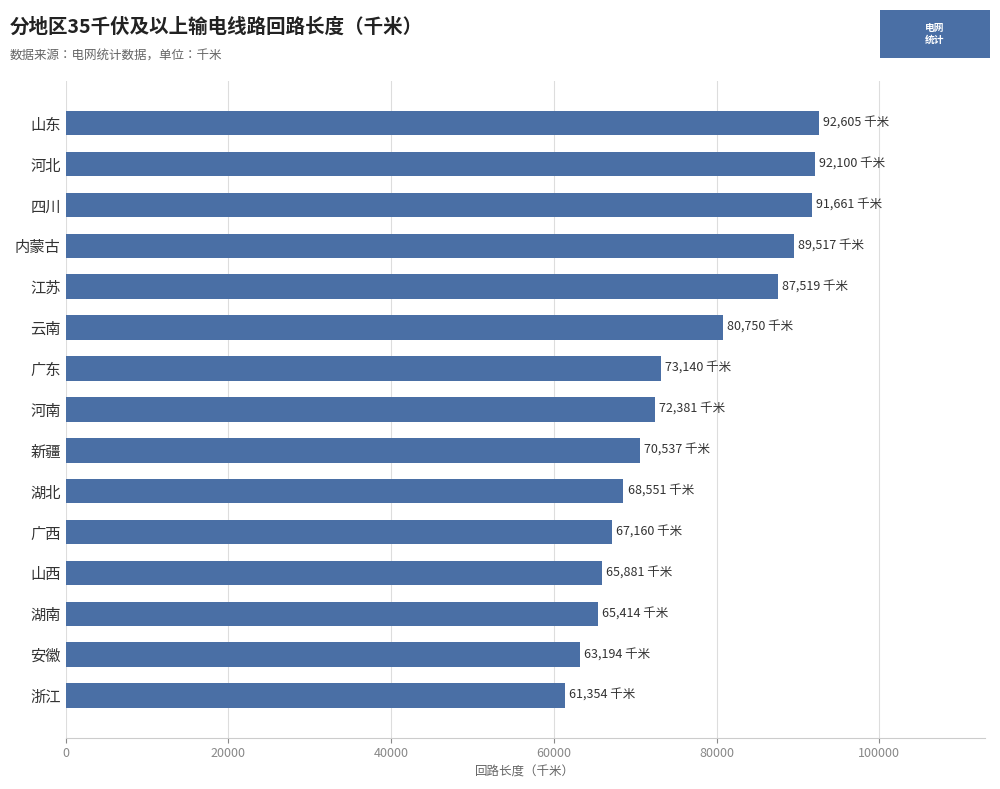

How many distinct data groups are displayed?

1